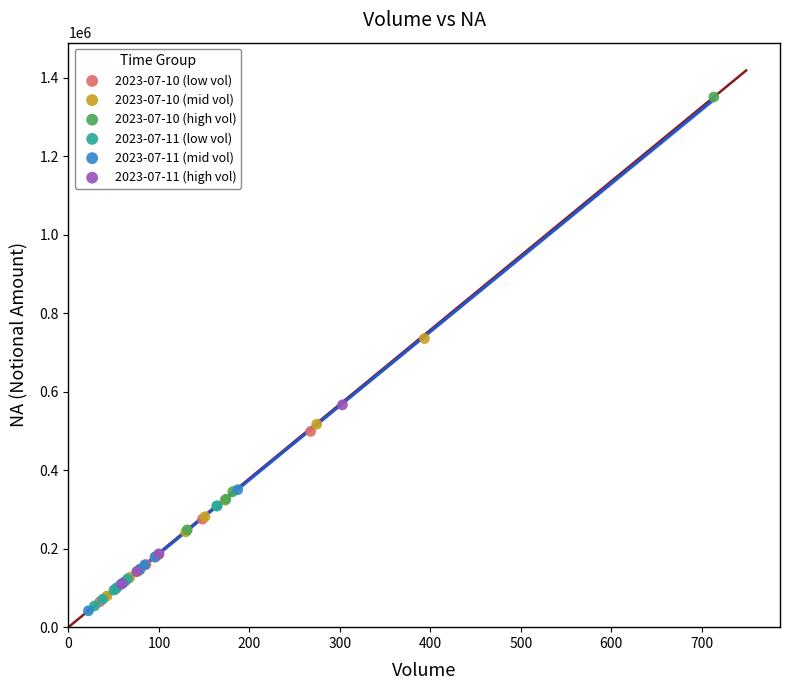

Which series reaches the minimum Y coordinate?

2023-07-11 (mid vol)